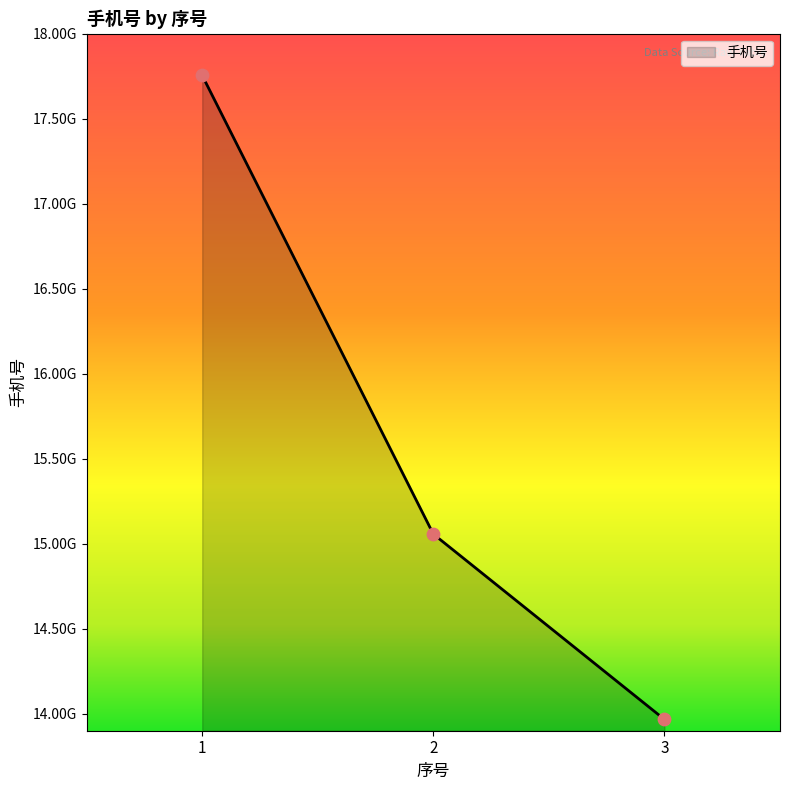

What is the change in value from 1 to 3?

-3787813445